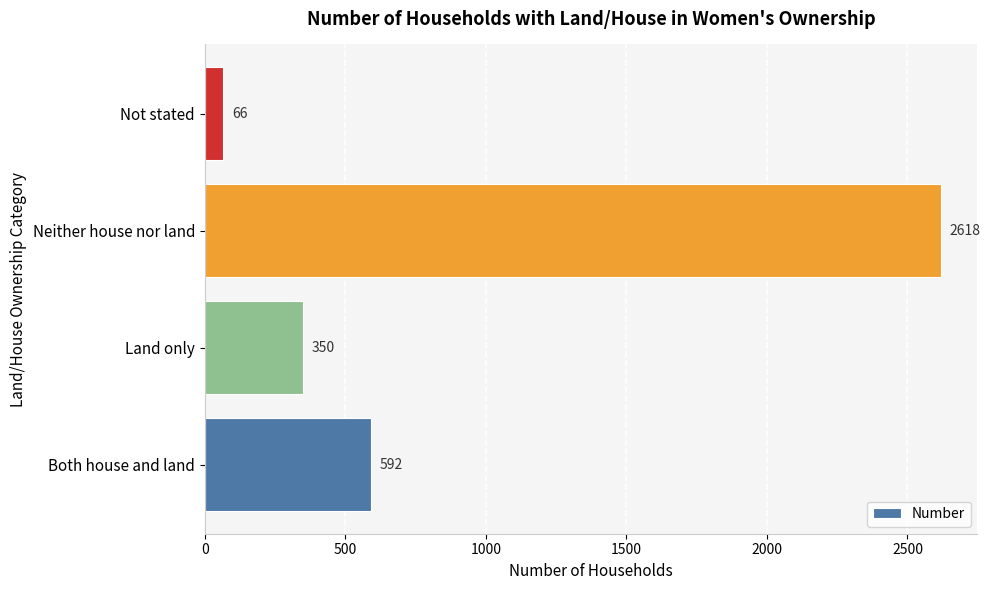

True or false: the data shows 184 at Both house and land.

False